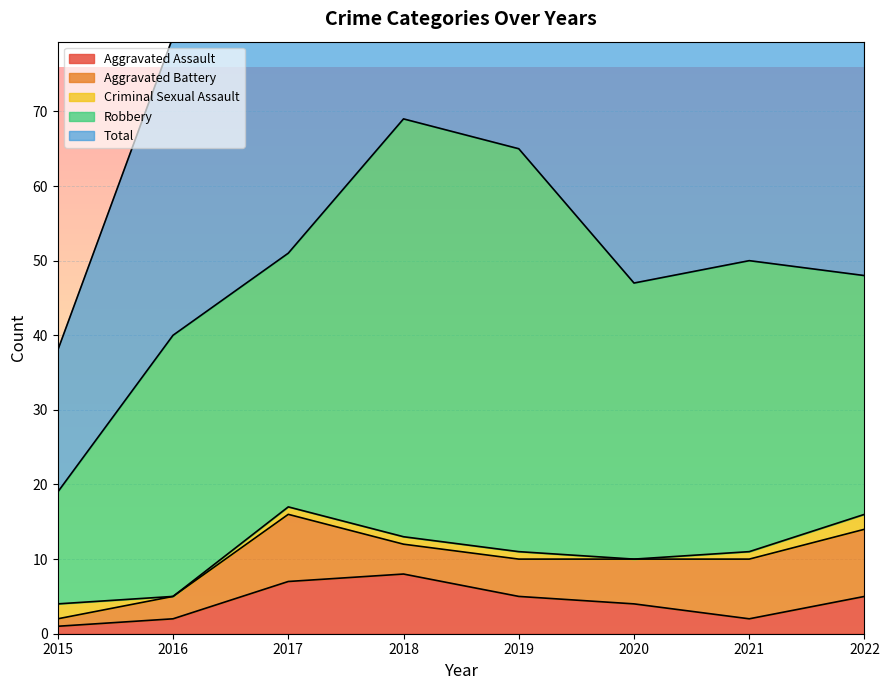

In Aggravated Assault, how many points are lower than both neighbors (excluding endpoints)?

1